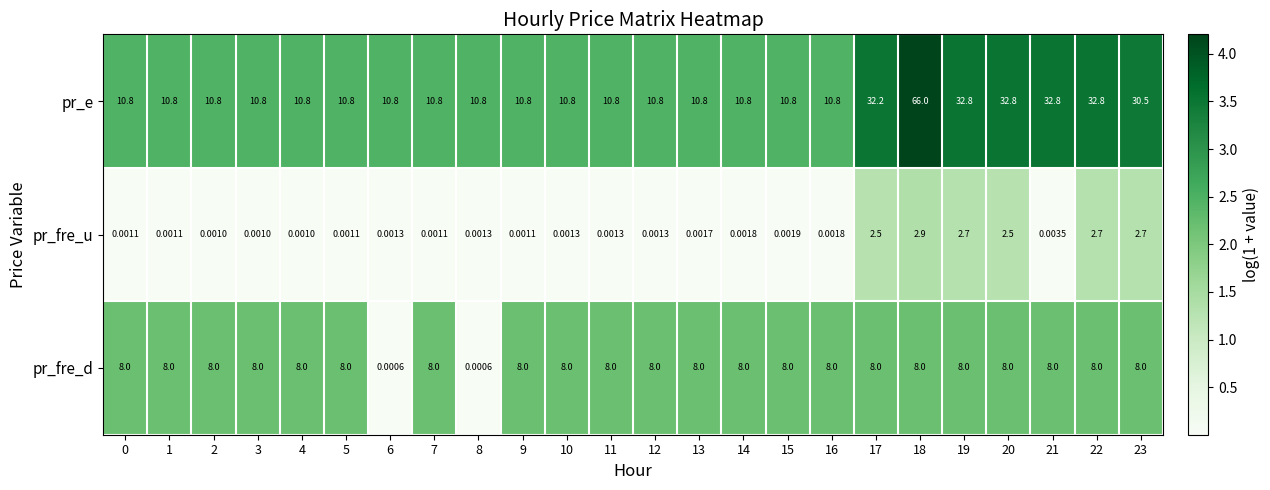

Which series has the largest total across all categories?

pr_e